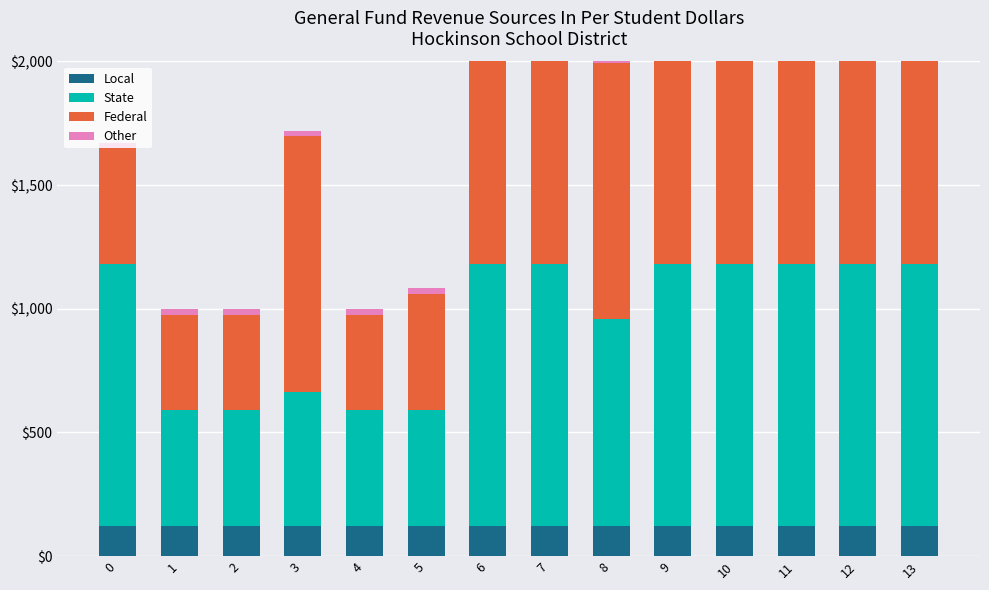

Reading left to right, transcribe all the data shown in this chart.

Local: 0=120.6	1=120.6	2=120.6	3=120.6	4=120.6	5=120.6	6=120.6	7=120.6	8=120.6	9=120.6	10=120.6	11=120.6	12=120.6	13=120.6
State: 0=1060.3	1=471.7	2=471.7	3=544.3	4=471.7	5=471.7	6=1060.3	7=1060.3	8=838.3	9=1060.3	10=1060.3	11=1060.3	12=1060.3	13=1060.3
Federal: 0=467.4	1=382.7	2=382.7	3=1032.9	4=382.7	5=467.4	6=1032.9	7=1032.9	8=1032.9	9=1032.9	10=1032.9	11=1032.9	12=1032.9	13=1032.9
Other: 0=22.3	1=22.3	2=22.3	3=22.3	4=22.3	5=22.3	6=22.3	7=22.3	8=22.3	9=22.3	10=22.3	11=22.3	12=22.3	13=22.3